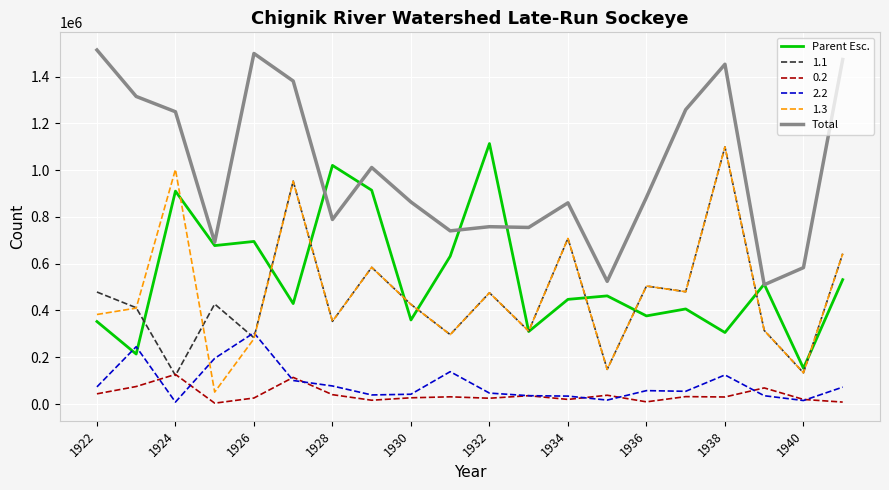

True or false: 1.3 and Total cross at least once.

False